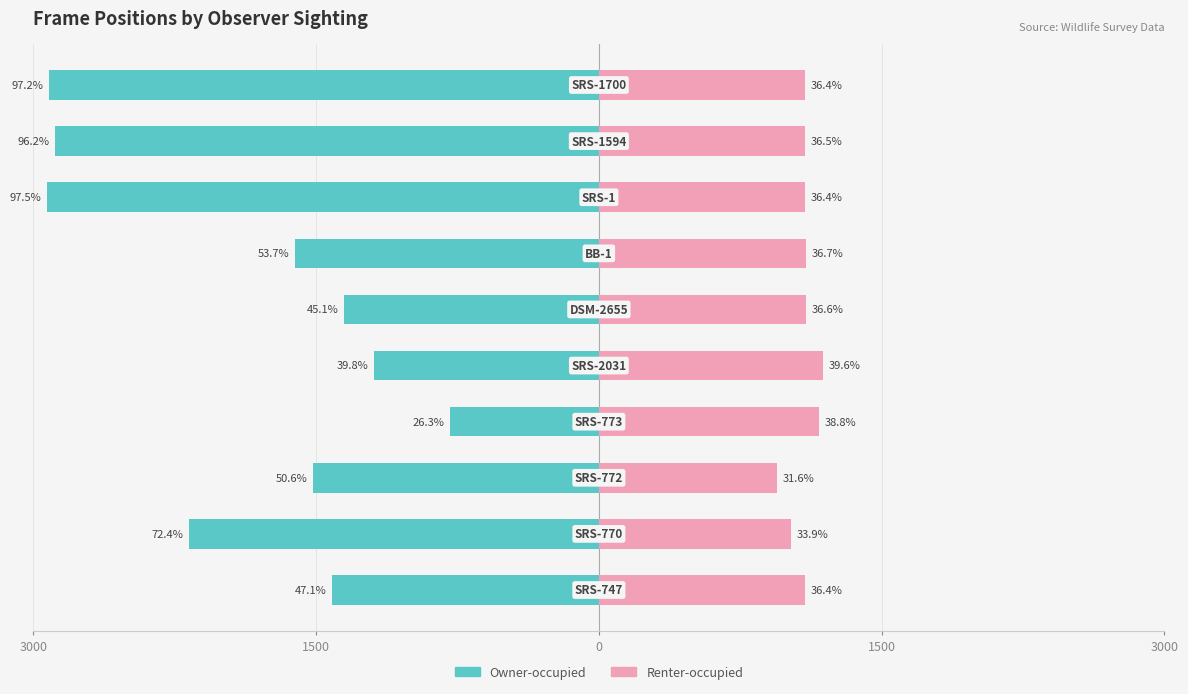

Which category has the lowest value across all series?

7